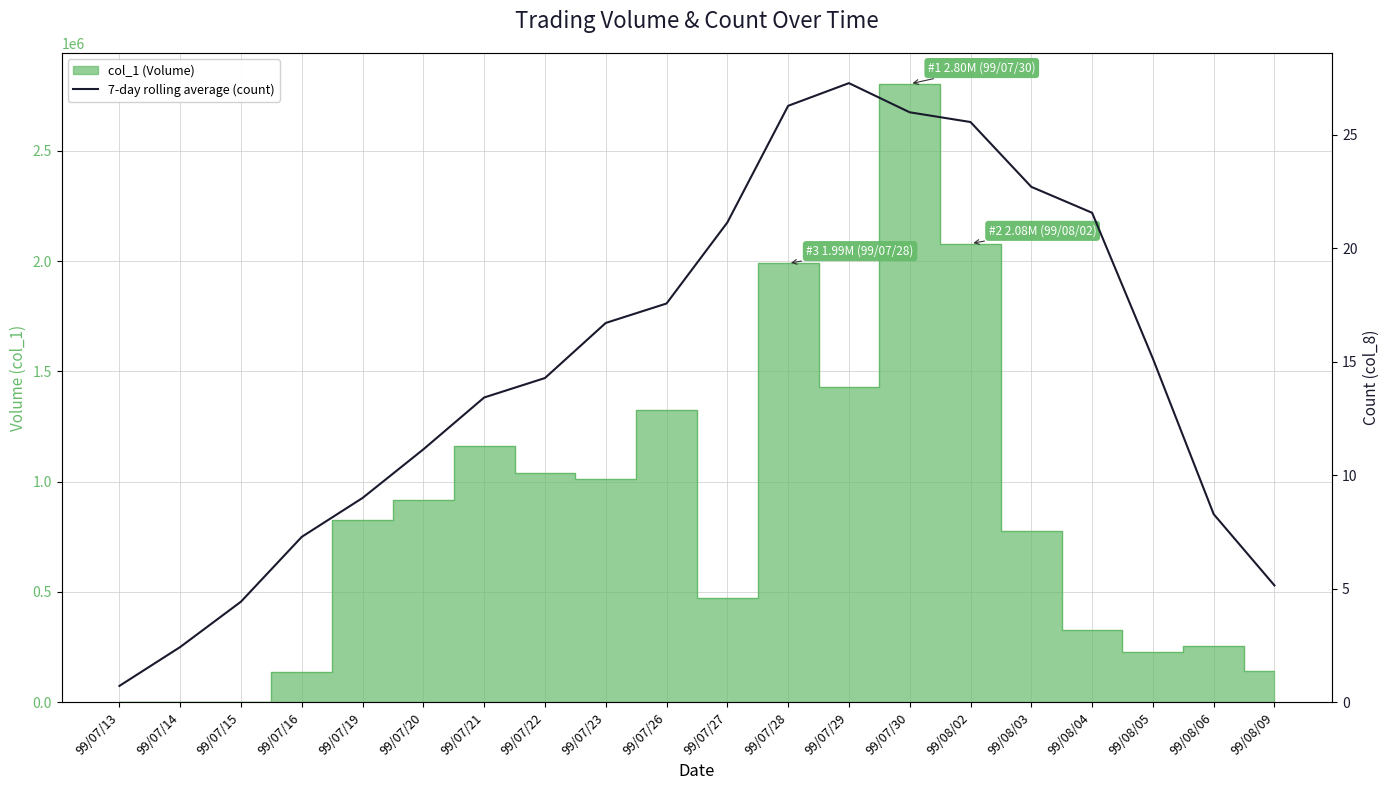

What is the difference between the values at 99/08/05 and 99/07/28?

11.1